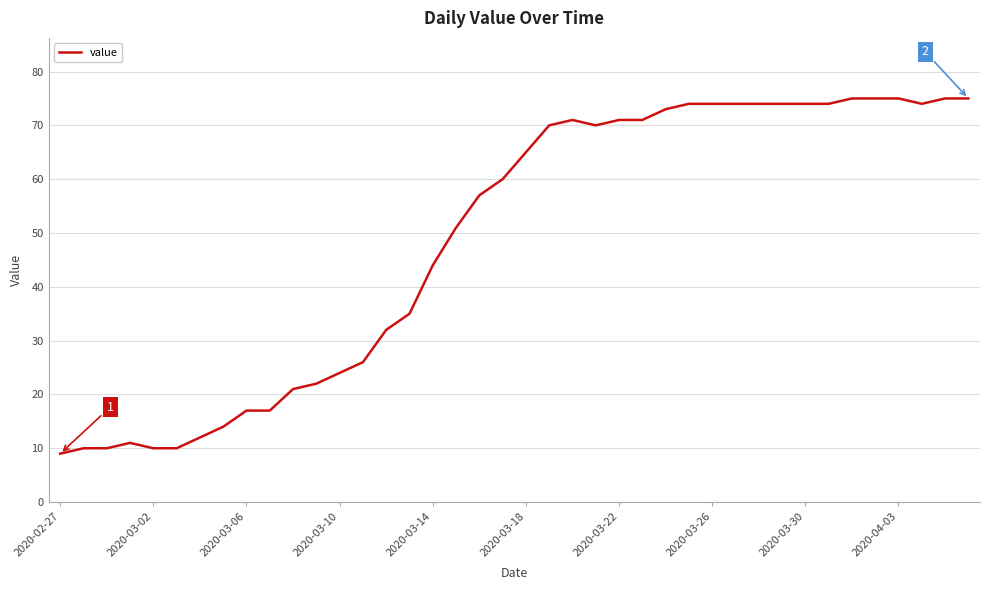

What is the difference between the maximum and minimum values?

66